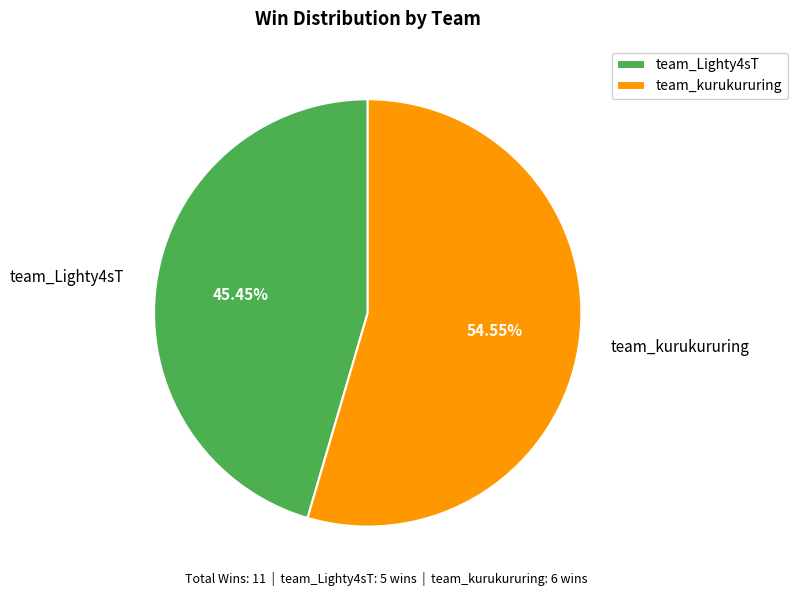

How many segments does this pie chart have?

2